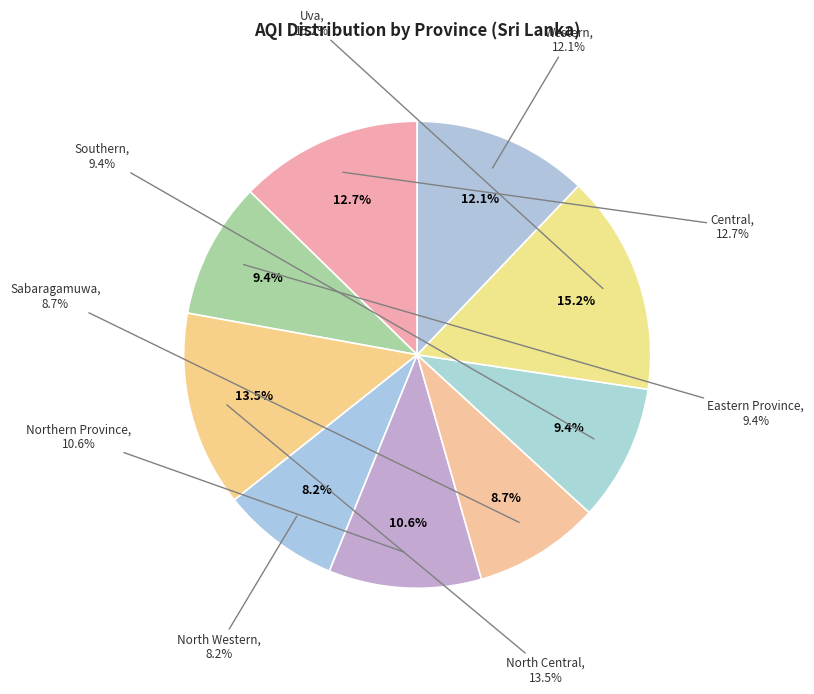

To the nearest percent, what is the combined percentage of Eastern Province and Uva?

25%